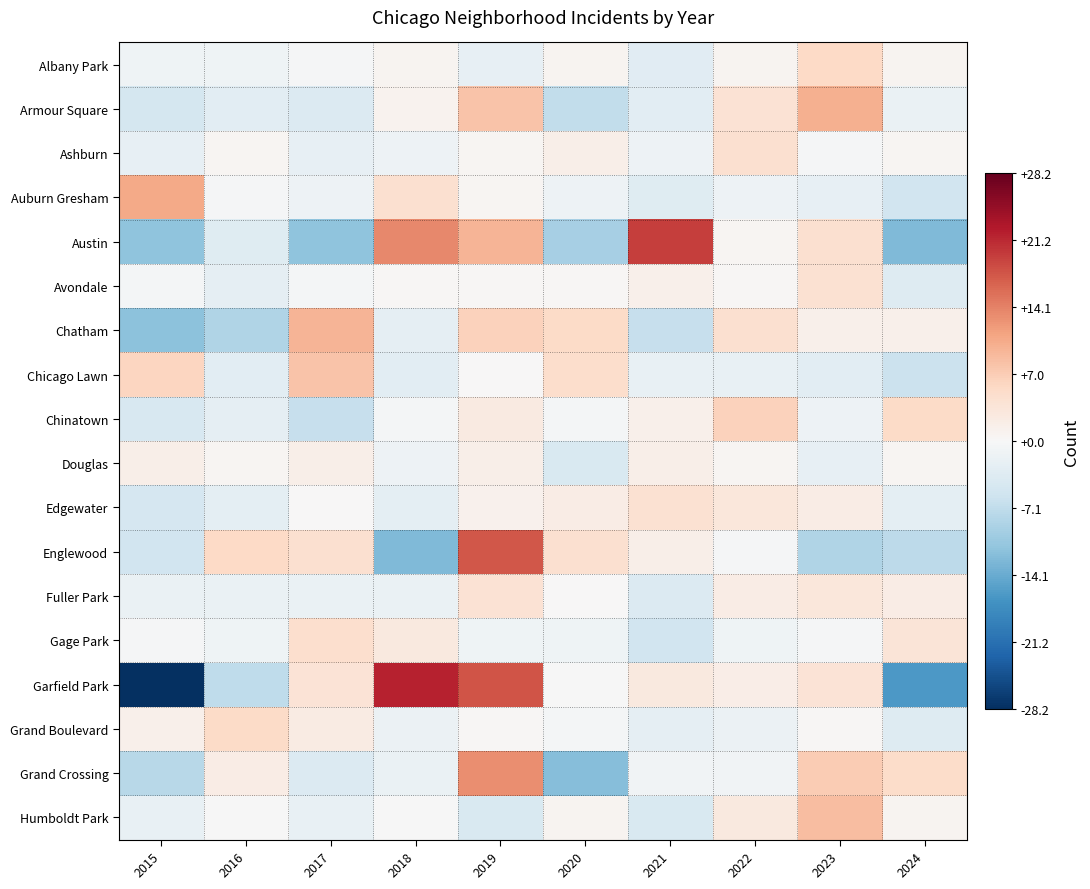

What is the total value across all series at 2021?

-3.7